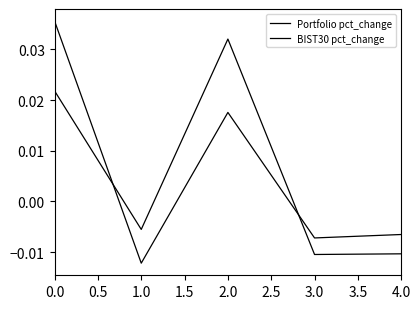

How many values in BIST30 pct_change are below zero?

3